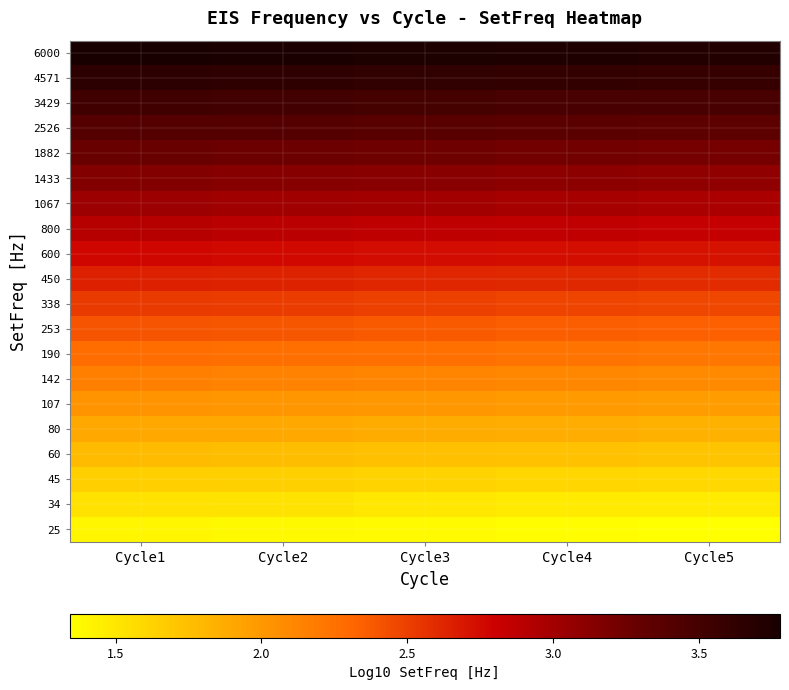

Reading left to right, extract all data points from this chart.

6000: Cycle1=3.8	Cycle2=3.8	Cycle3=3.7	Cycle4=3.7	Cycle5=3.7
4571: Cycle1=3.7	Cycle2=3.6	Cycle3=3.6	Cycle4=3.6	Cycle5=3.6
3429: Cycle1=3.5	Cycle2=3.5	Cycle3=3.5	Cycle4=3.5	Cycle5=3.5
2526: Cycle1=3.4	Cycle2=3.4	Cycle3=3.4	Cycle4=3.4	Cycle5=3.3
1882: Cycle1=3.3	Cycle2=3.3	Cycle3=3.2	Cycle4=3.2	Cycle5=3.2
1433: Cycle1=3.2	Cycle2=3.1	Cycle3=3.1	Cycle4=3.1	Cycle5=3.1
1067: Cycle1=3.0	Cycle2=3.0	Cycle3=3.0	Cycle4=3.0	Cycle5=3.0
800: Cycle1=2.9	Cycle2=2.9	Cycle3=2.9	Cycle4=2.9	Cycle5=2.8
600: Cycle1=2.8	Cycle2=2.8	Cycle3=2.7	Cycle4=2.7	Cycle5=2.7
450: Cycle1=2.7	Cycle2=2.6	Cycle3=2.6	Cycle4=2.6	Cycle5=2.6
338: Cycle1=2.5	Cycle2=2.5	Cycle3=2.5	Cycle4=2.5	Cycle5=2.5
253: Cycle1=2.4	Cycle2=2.4	Cycle3=2.4	Cycle4=2.4	Cycle5=2.3
190: Cycle1=2.3	Cycle2=2.3	Cycle3=2.2	Cycle4=2.2	Cycle5=2.2
142: Cycle1=2.2	Cycle2=2.1	Cycle3=2.1	Cycle4=2.1	Cycle5=2.1
107: Cycle1=2.0	Cycle2=2.0	Cycle3=2.0	Cycle4=2.0	Cycle5=2.0
80: Cycle1=1.9	Cycle2=1.9	Cycle3=1.9	Cycle4=1.9	Cycle5=1.8
60: Cycle1=1.8	Cycle2=1.8	Cycle3=1.7	Cycle4=1.7	Cycle5=1.7
45: Cycle1=1.7	Cycle2=1.6	Cycle3=1.6	Cycle4=1.6	Cycle5=1.6
34: Cycle1=1.5	Cycle2=1.5	Cycle3=1.5	Cycle4=1.5	Cycle5=1.5
25: Cycle1=1.4	Cycle2=1.4	Cycle3=1.4	Cycle4=1.4	Cycle5=1.3